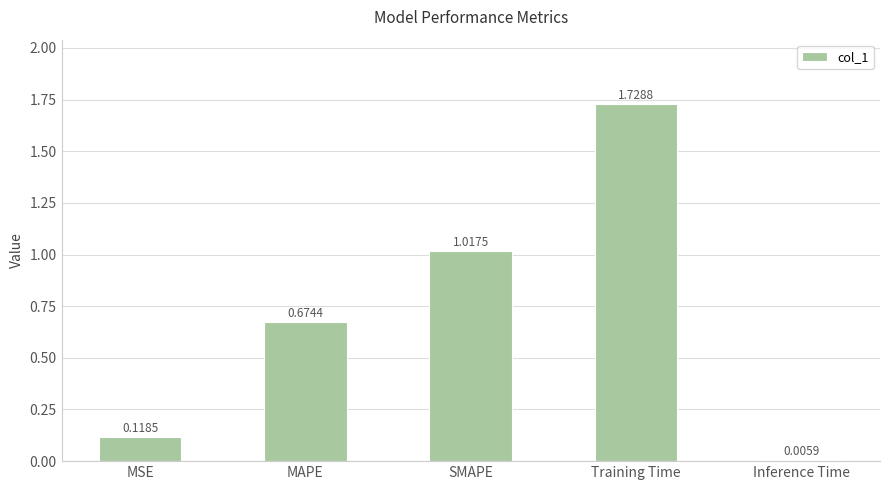

Which category has the highest value across all series?

Training Time